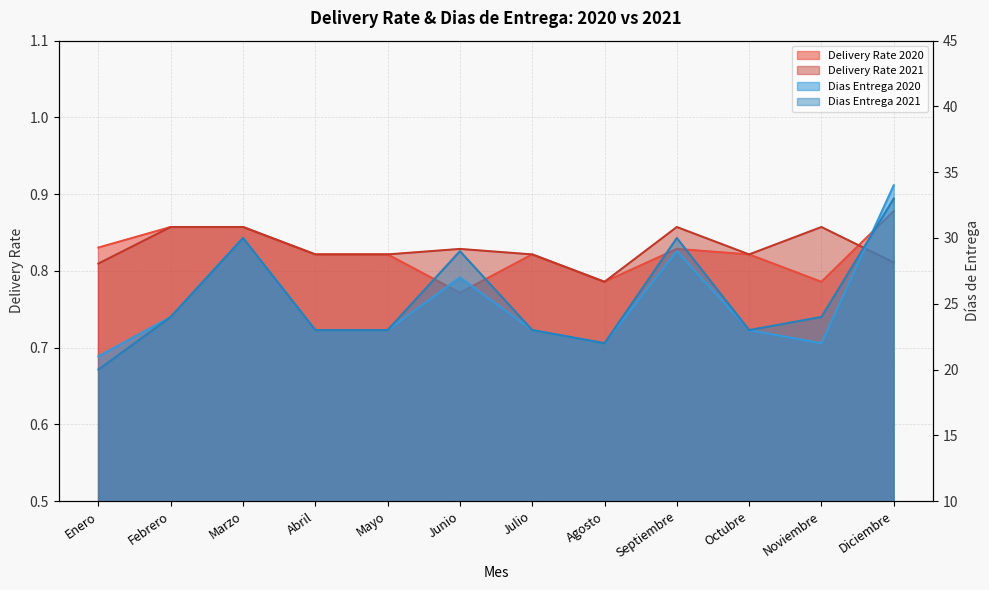

Does the chart have visible grid lines?

Yes